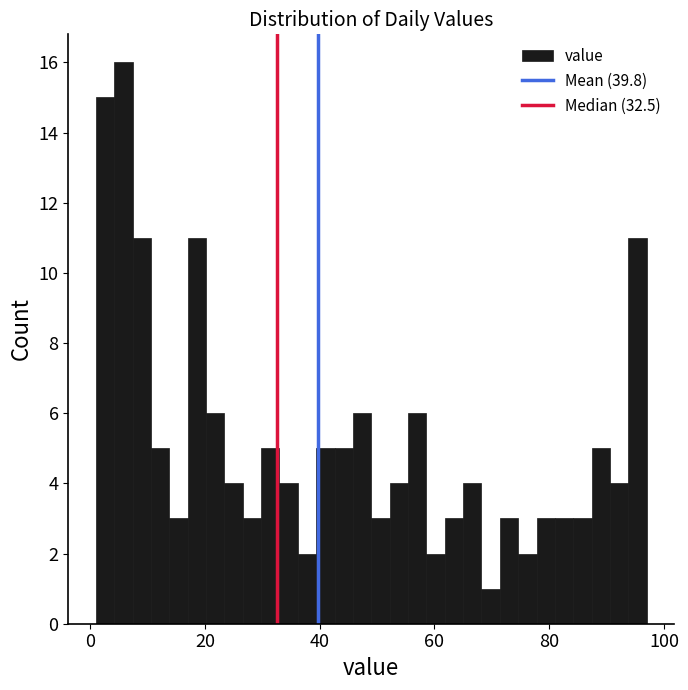

Read against the x-axis, roughly where is the centre of the tallest bar?

6